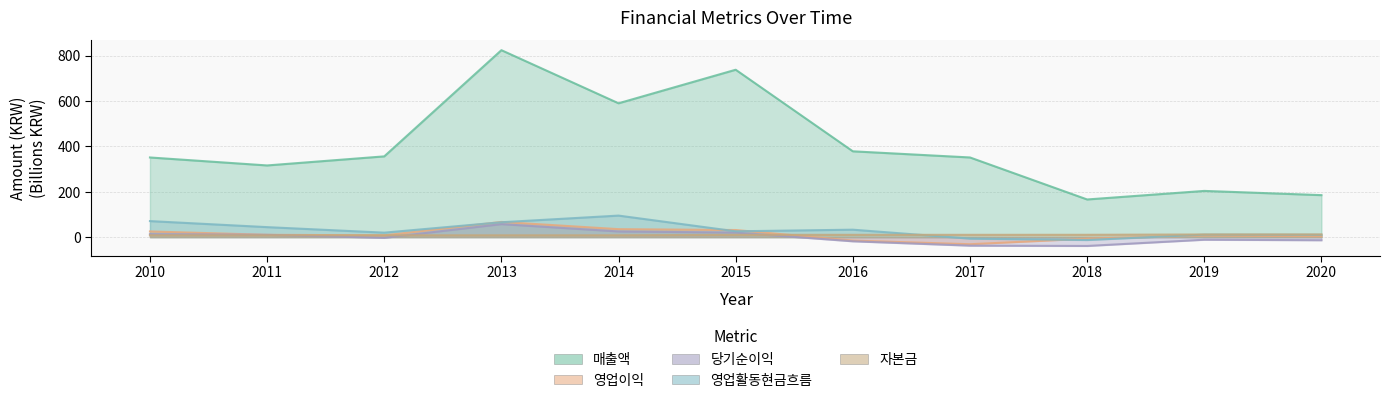

How many positive values does the 당기순이익 series have?

5